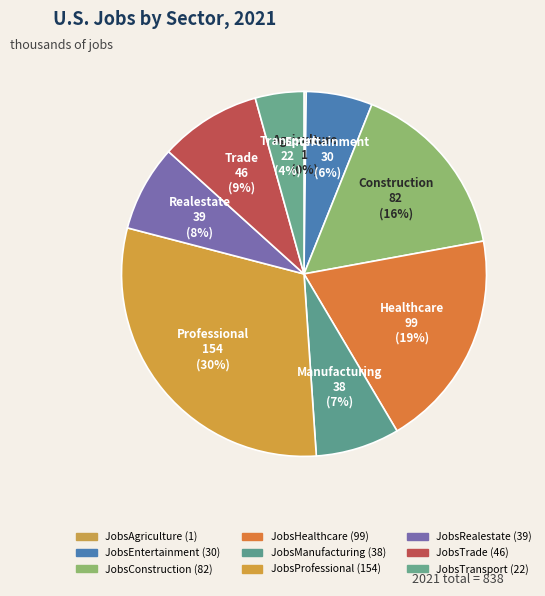

The JobsHealthcare slice represents 6% of the pie. True or false?

False